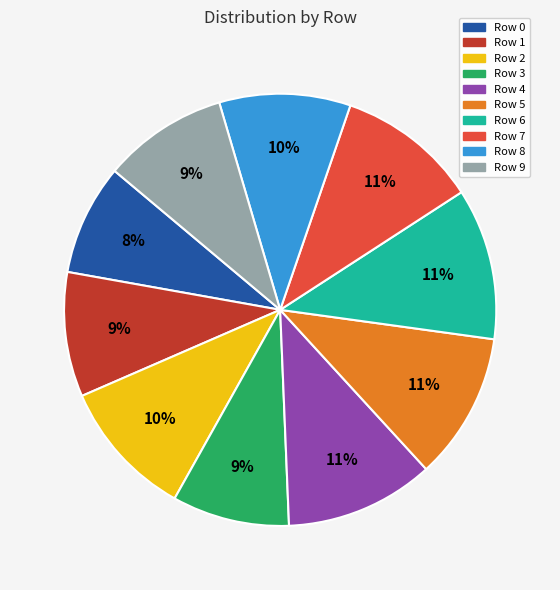

Do Row 0 and Row 7 together represent more than half of the pie?

No